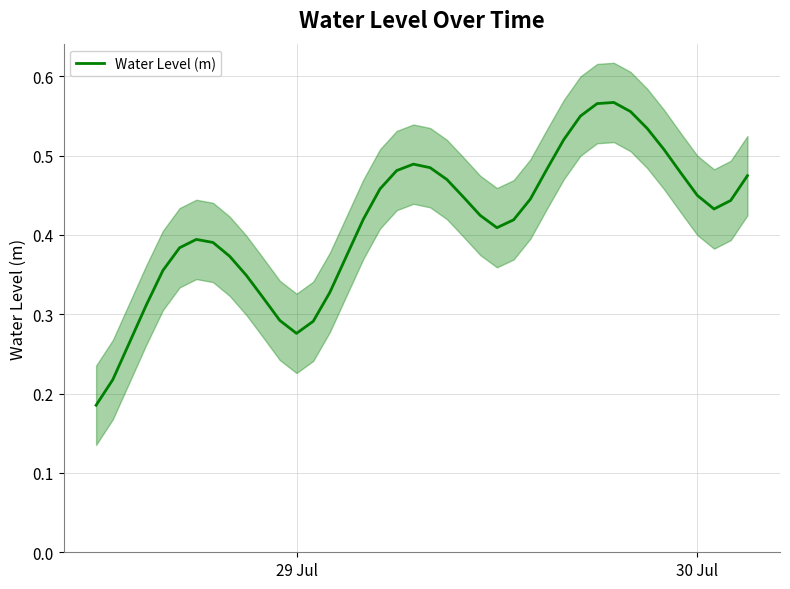

What is the value of the 25th point from the left?

0.4